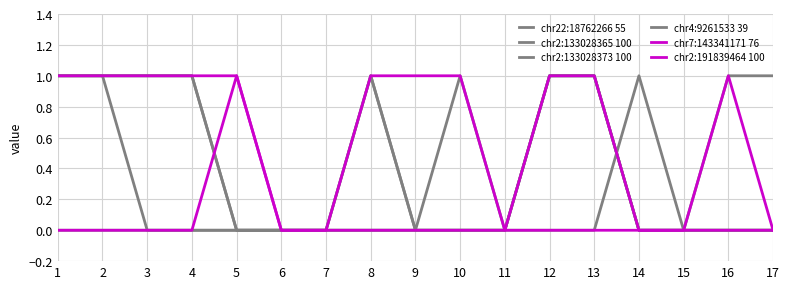

Does the chart have visible grid lines?

Yes